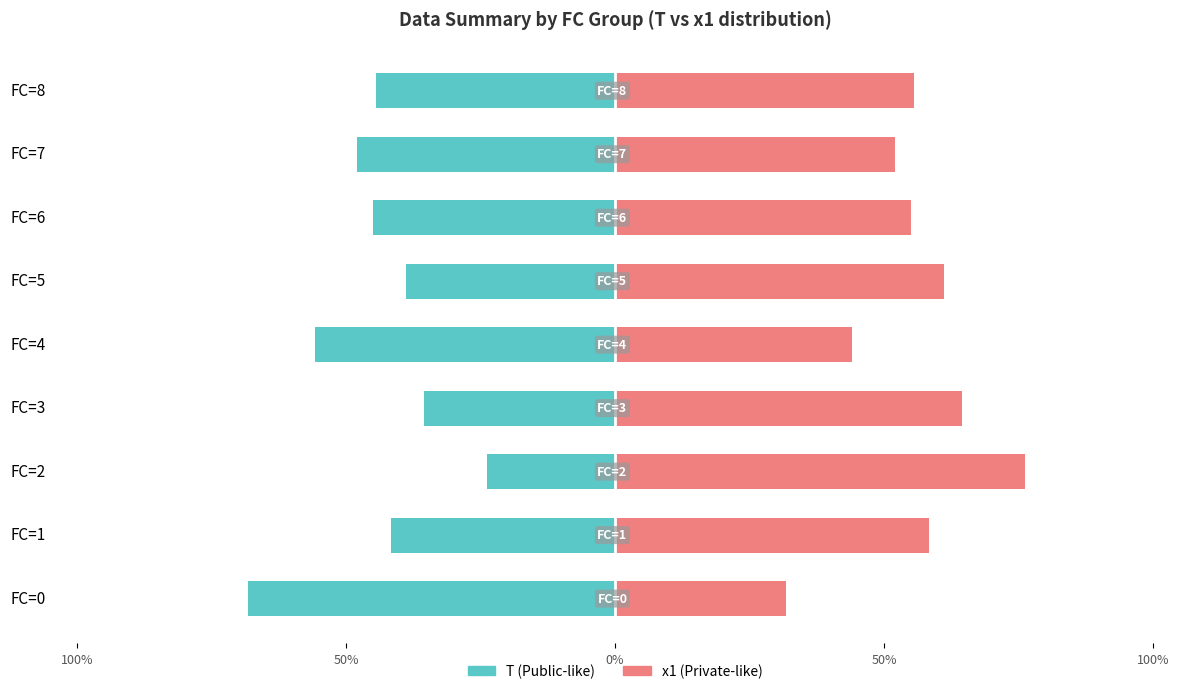

Where is T (public-like) nearest to the value -45?

FC=6